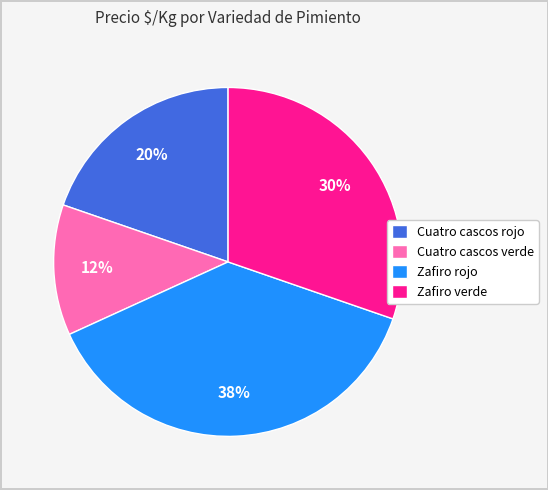

The Zafiro verde slice represents 42% of the pie. True or false?

False